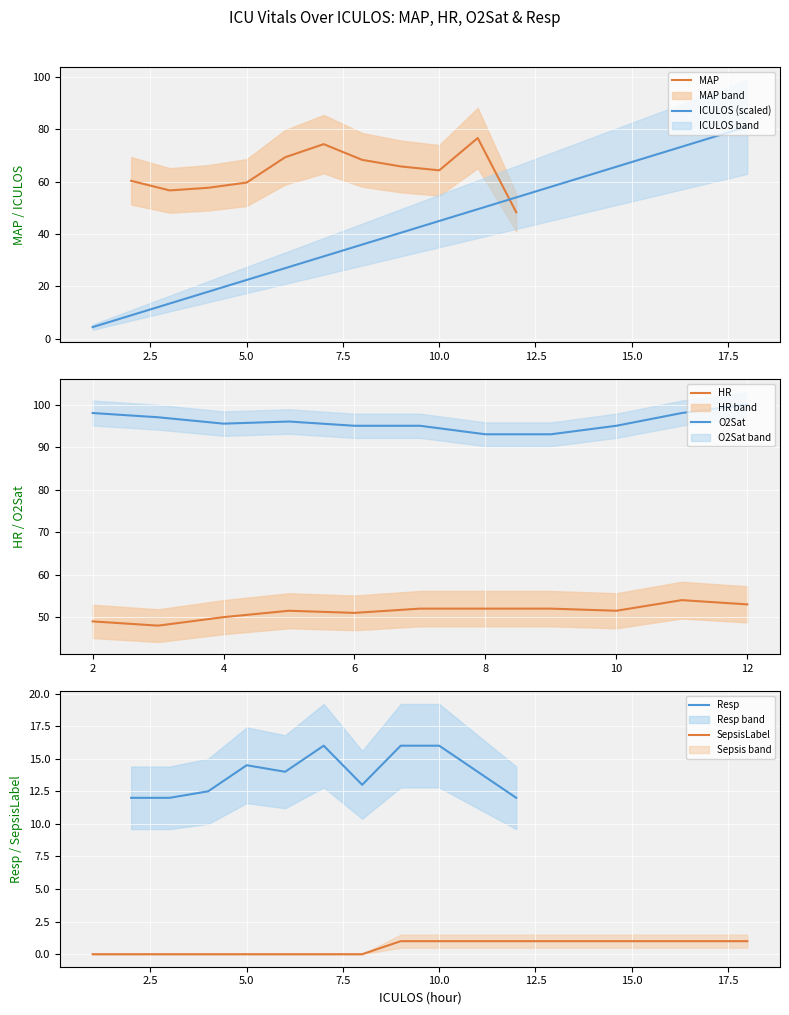

Does the chart display data point markers on the line(s)?

No